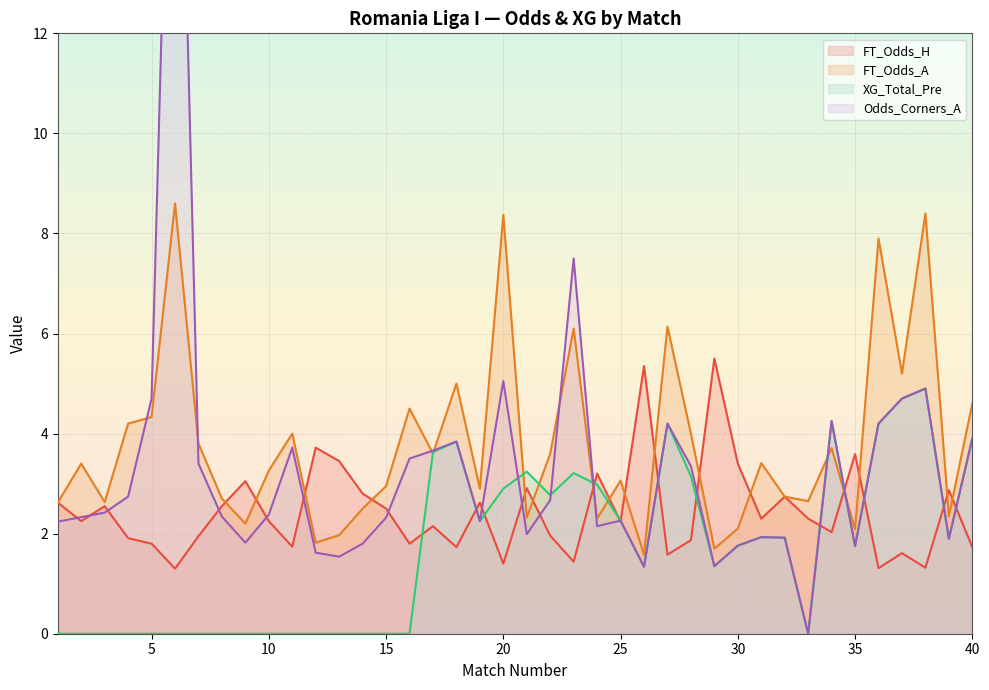

How many data points in Odds_Corners_A are less than 2?

13